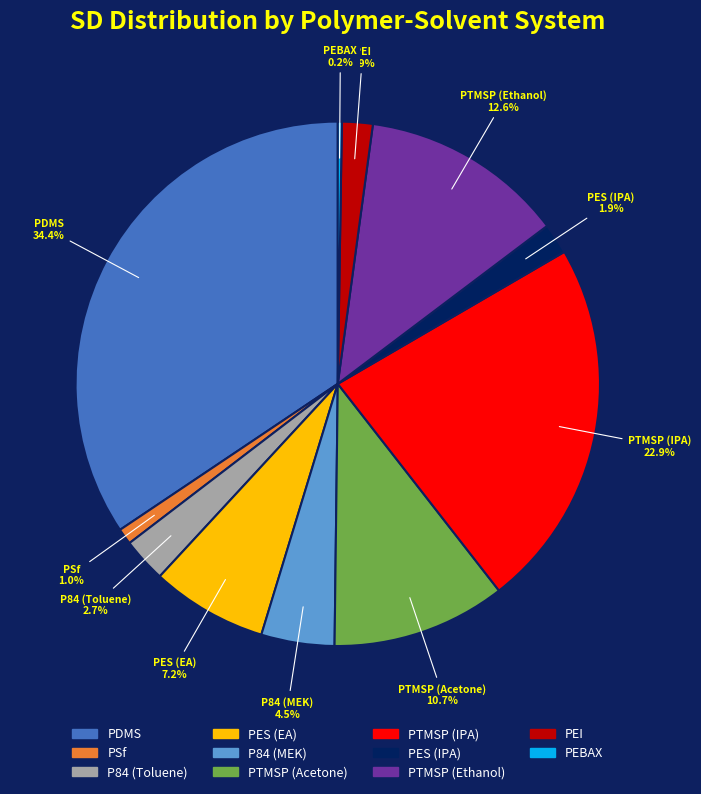

To the nearest percent, what is the difference between the largest and smallest slice percentages?

34%